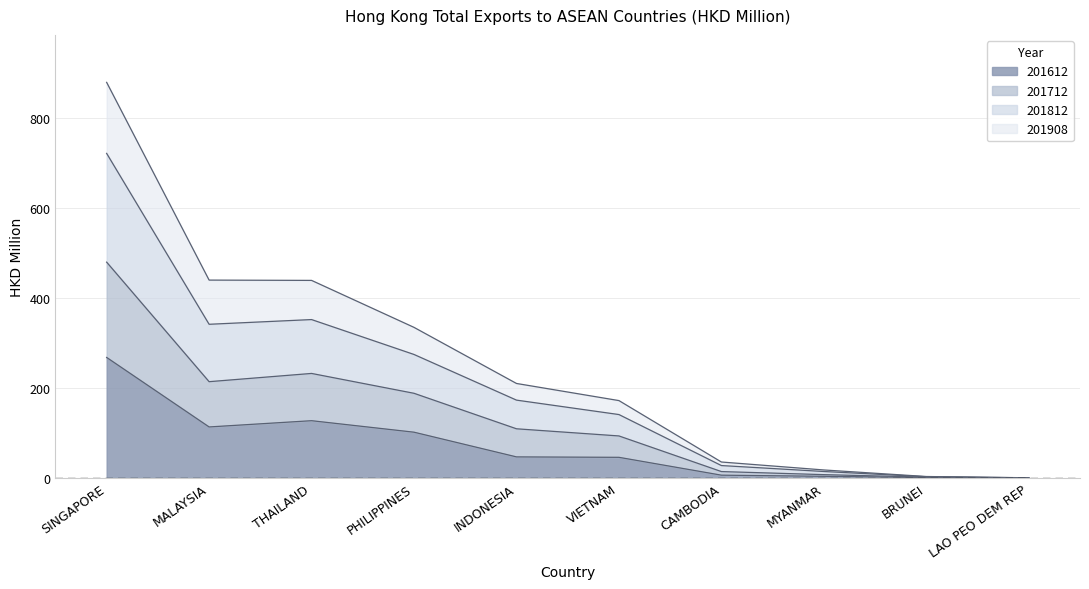

What is the maximum value for 201612?

267.7